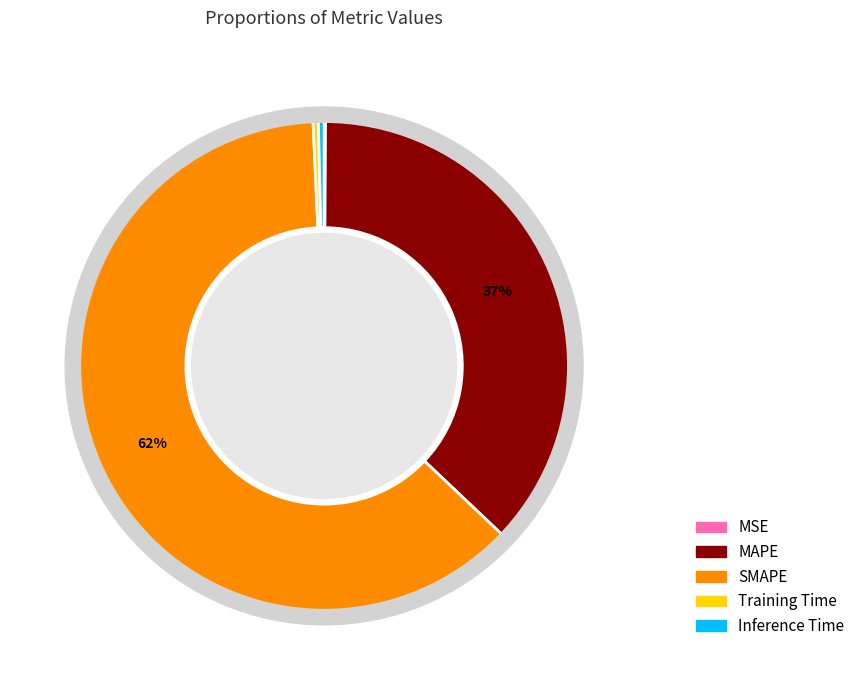

To the nearest percent, what is the combined percentage of SMAPE and Inference Time?

63%